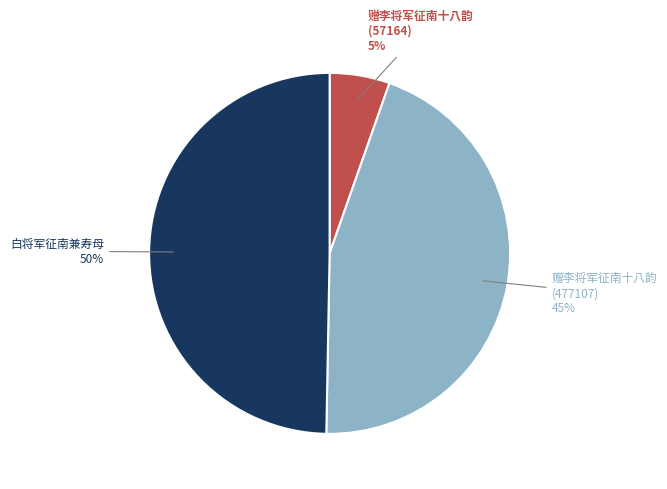

To the nearest percent, what is the combined percentage of 赠李将军征南十八韵 (57164) and 白将军征南兼寿母?

55%